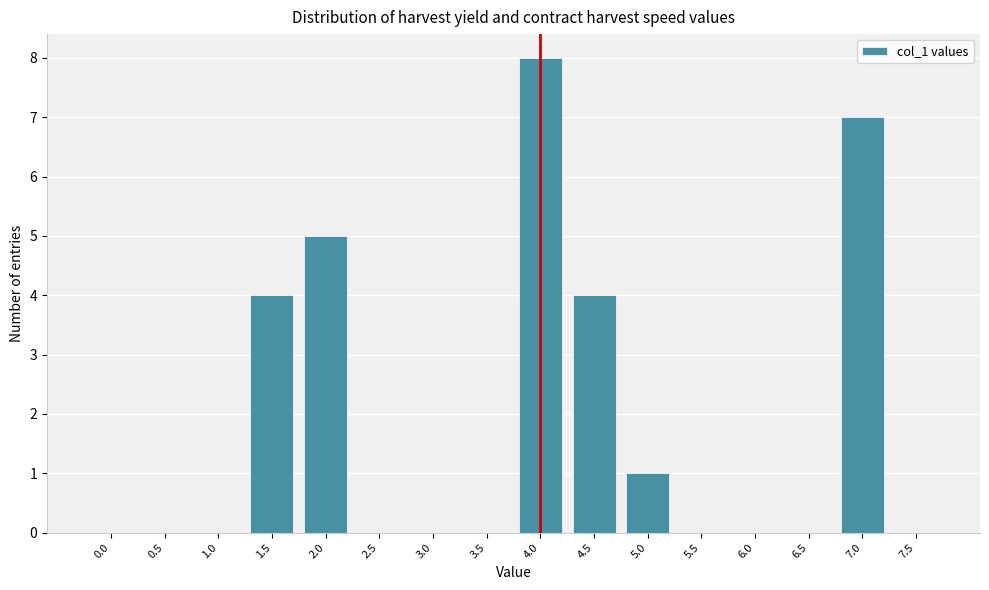

Reading left to right, what are all the values shown in this chart?

0.0=0	0.5=0	1.0=0	1.5=4	2.0=5	2.5=0	3.0=0	3.5=0	4.0=8	4.5=4	5.0=1	5.5=0	6.0=0	6.5=0	7.0=7	7.5=0